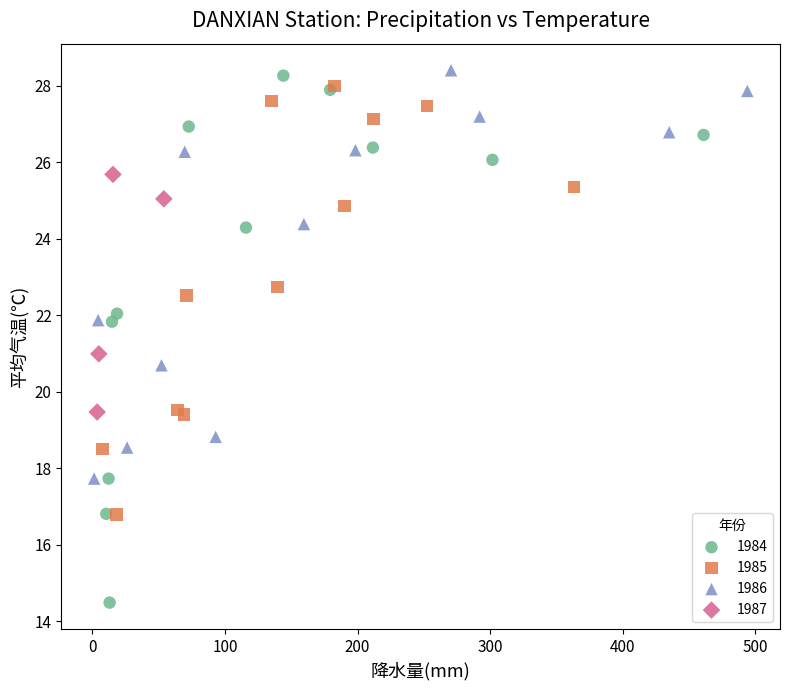

Which series reaches the minimum Y coordinate?

1984